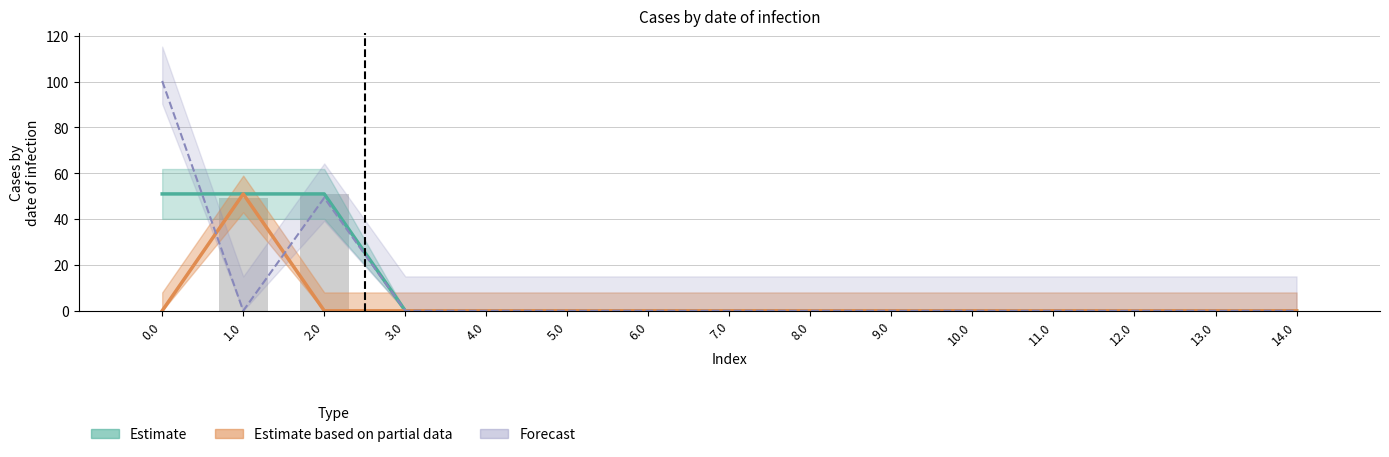

List the labels in order of value, largest first.

2.0, 1.0, 0.0, 3.0, 4.0, 5.0, 6.0, 7.0, 8.0, 9.0, 10.0, 11.0, 12.0, 13.0, 14.0